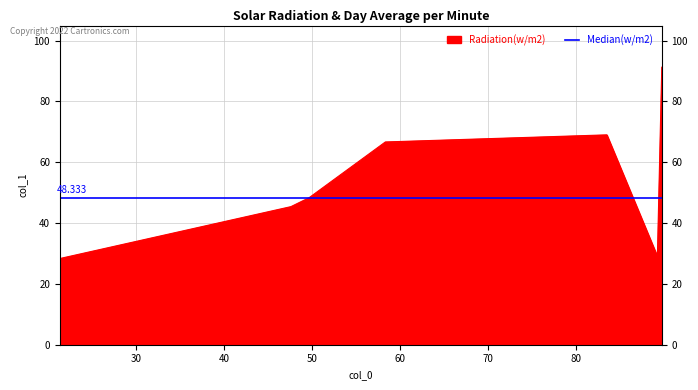

What is the value of the 1st point from the left?

28.3